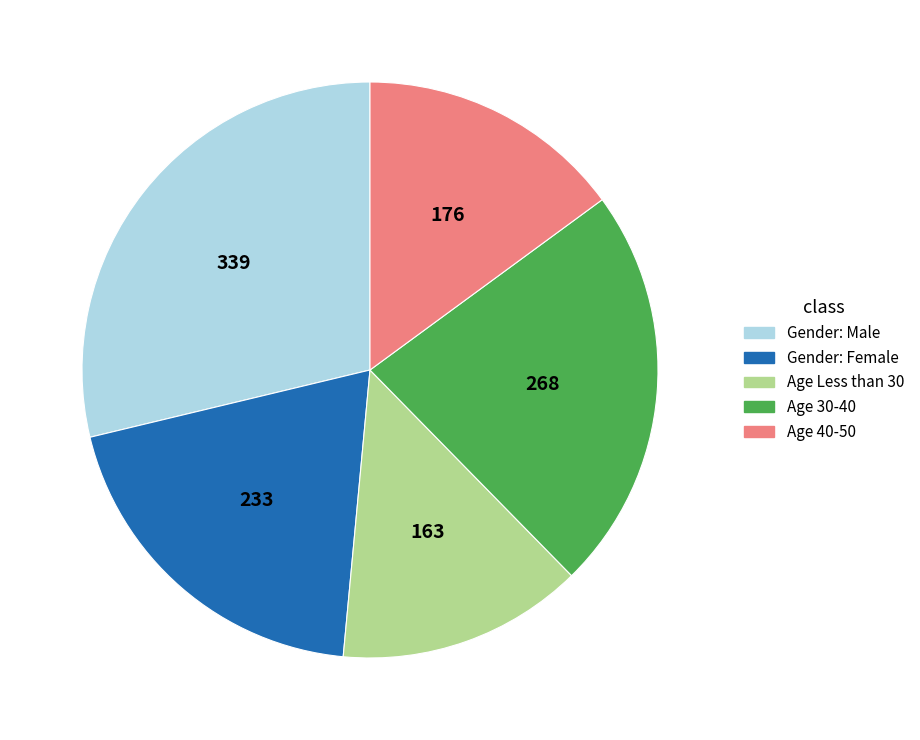

Which category has the biggest portion of the pie?

Gender: Male